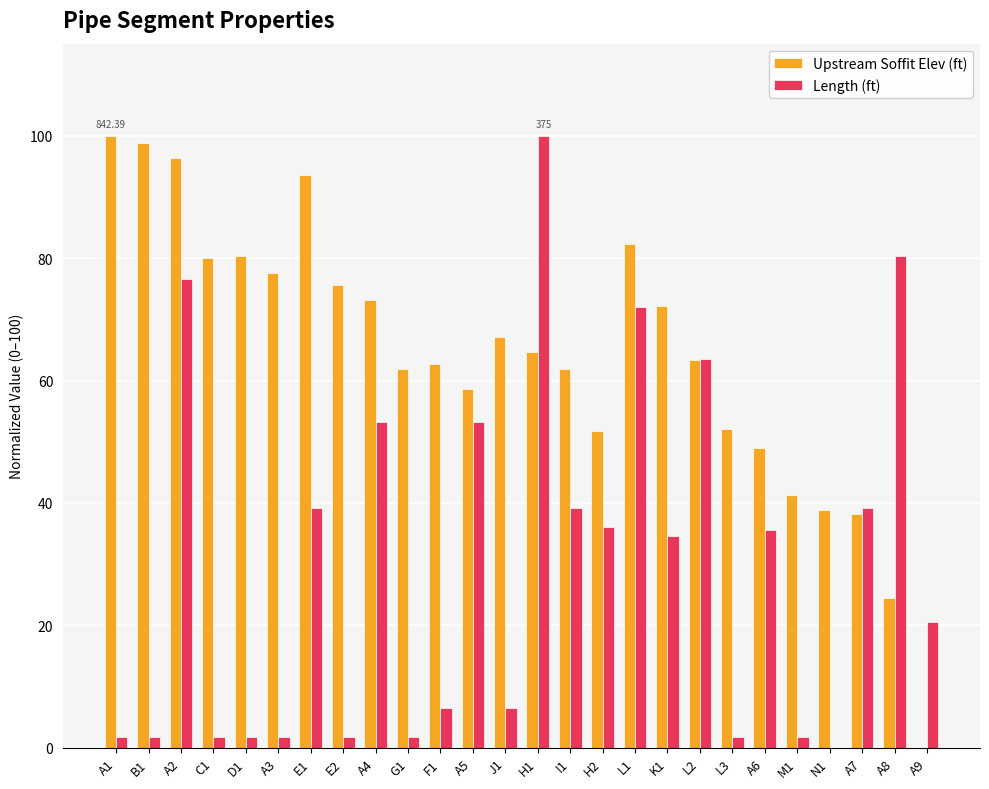

How many groups of bars are there?

26